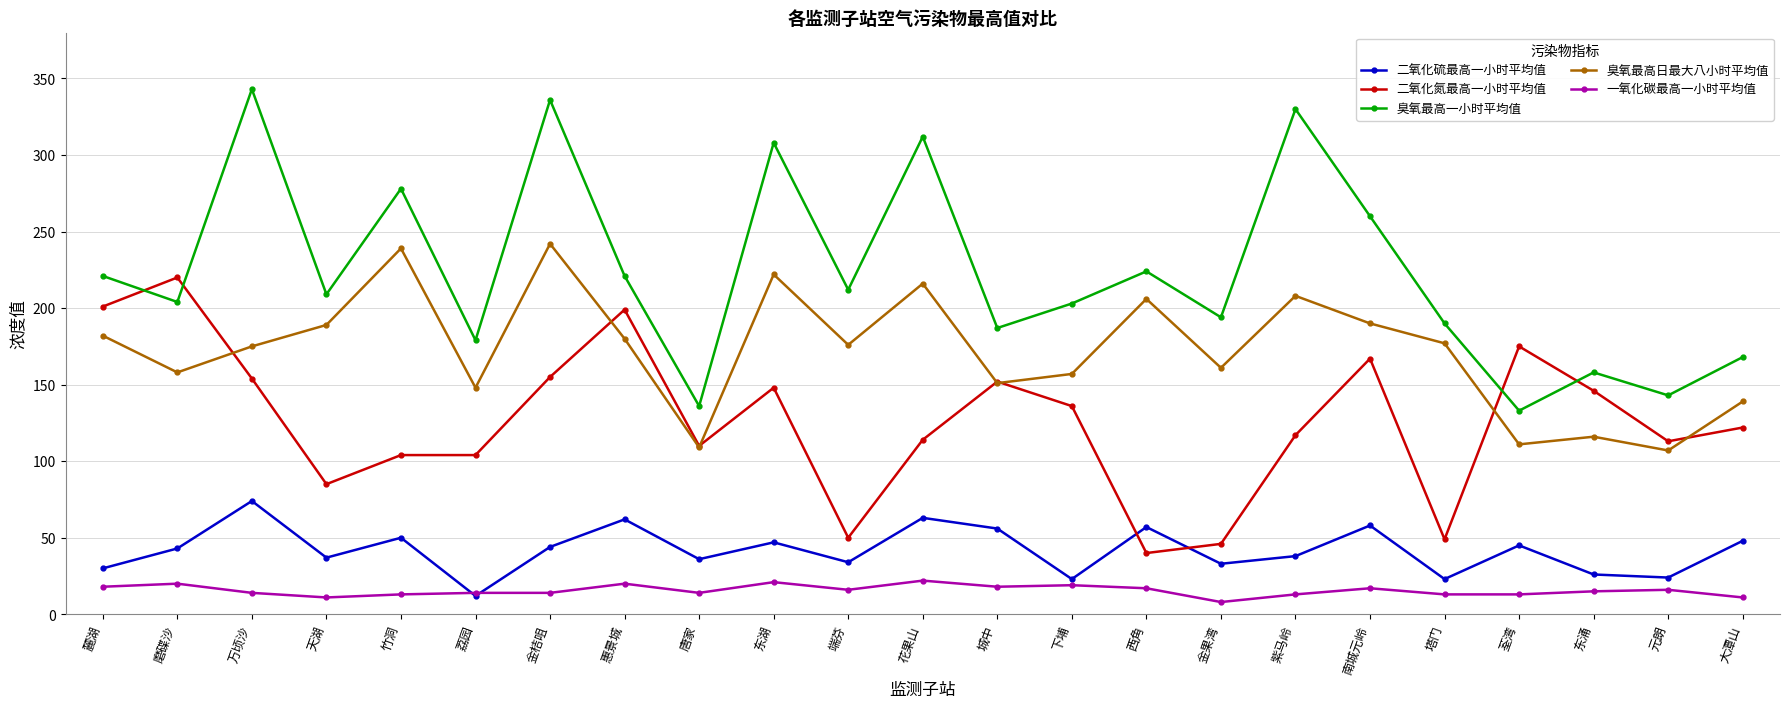

Is it true that 二氧化硫最高一小时平均值 equals 13 at 东湖?

False